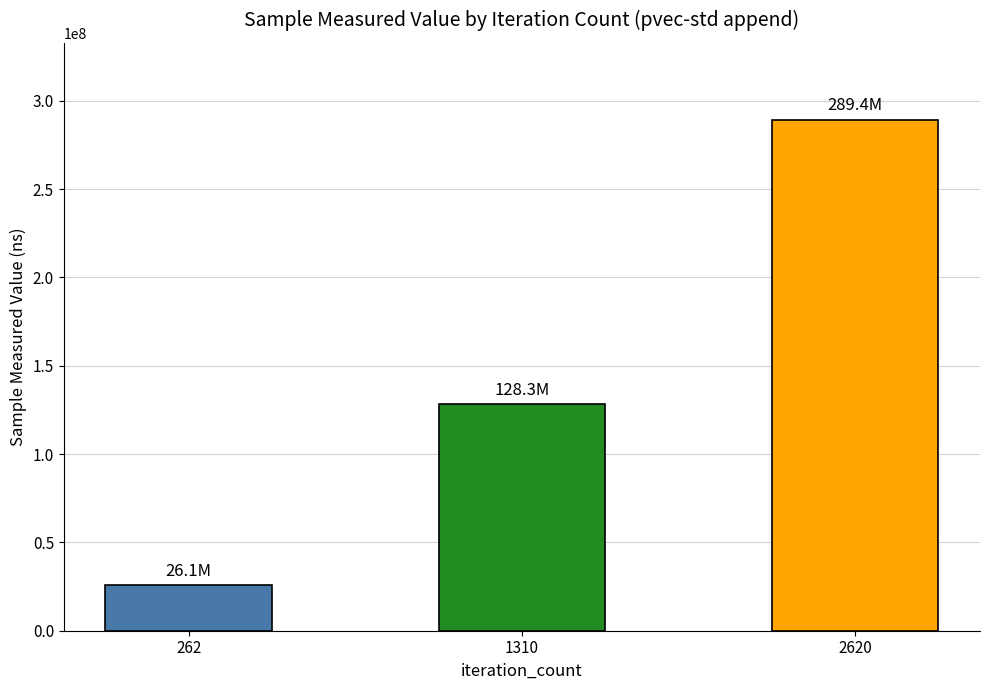

What is the difference between the values at 2620 and 1310?

161150382